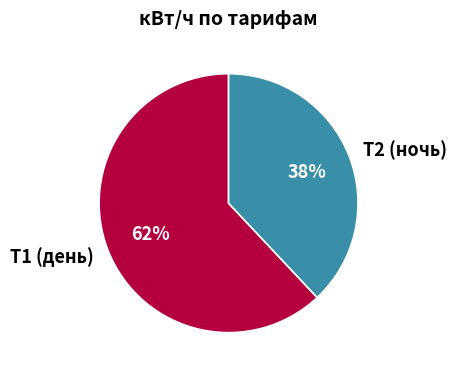

True or false: Т2 (ночь) accounts for 52% of the total.

False